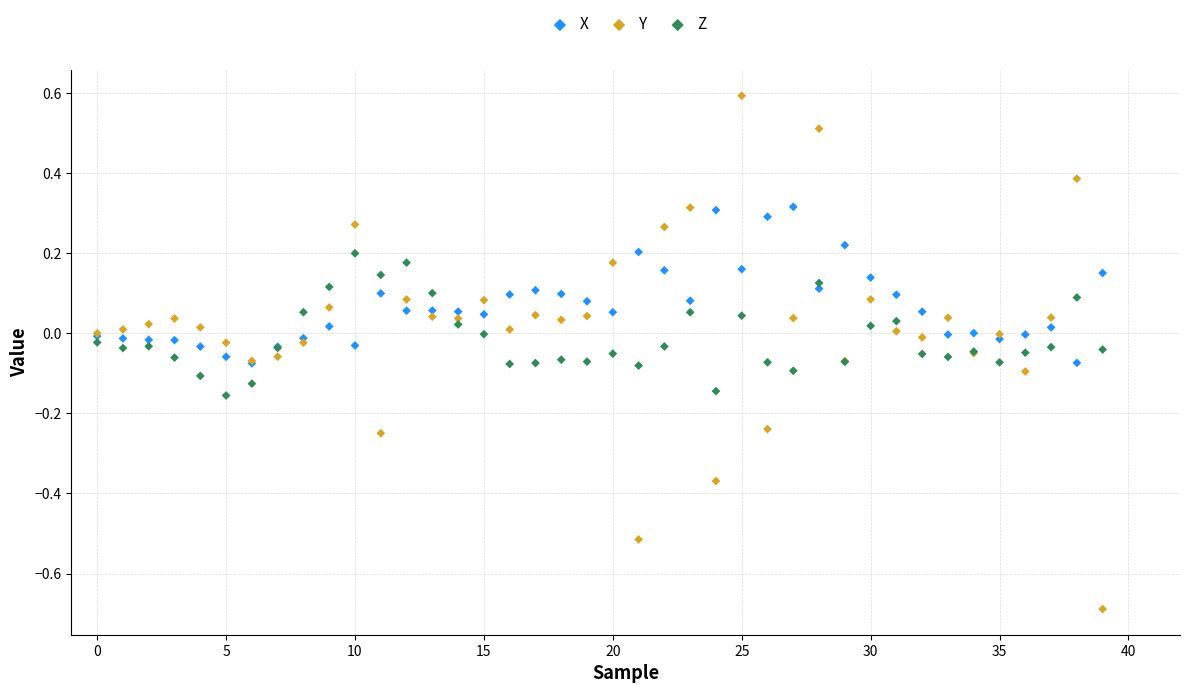

Which series has the widest spread of Y values?

Y